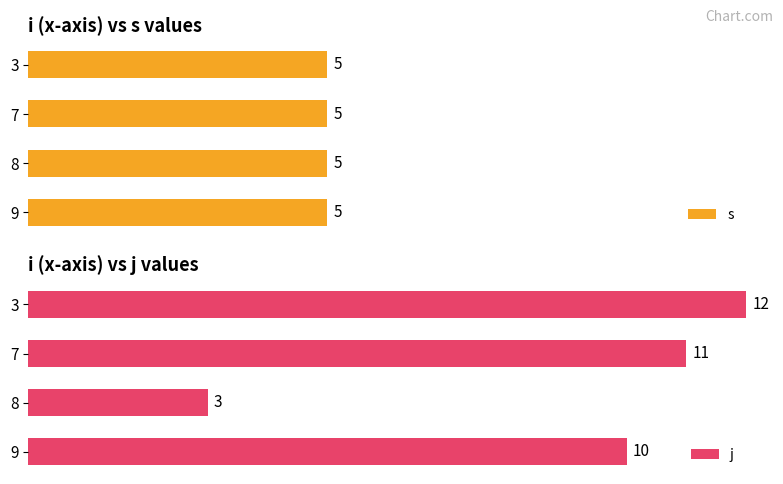

How many distinct data groups are displayed?

2